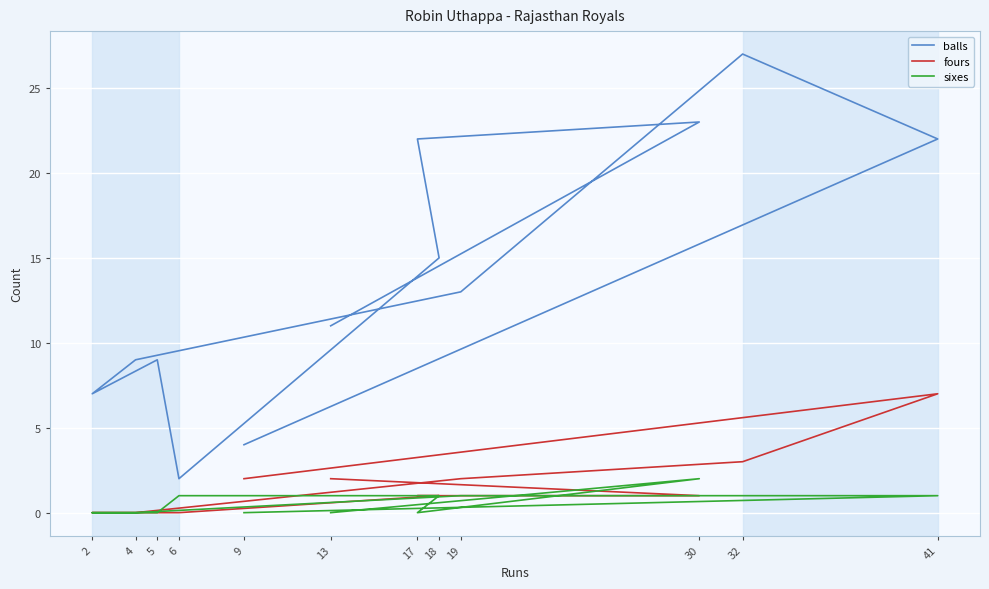

How many positive values does the sixes series have?

6